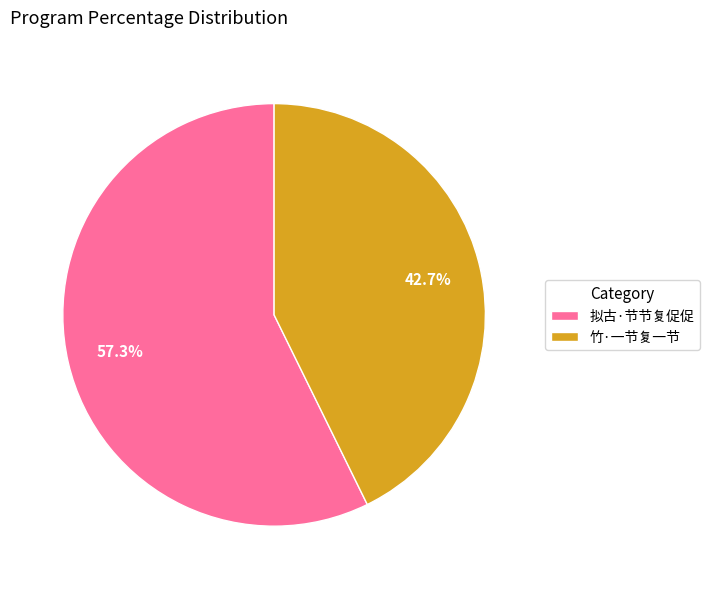

To the nearest percent, what percentage of the pie is 竹·一节复一节?

43%